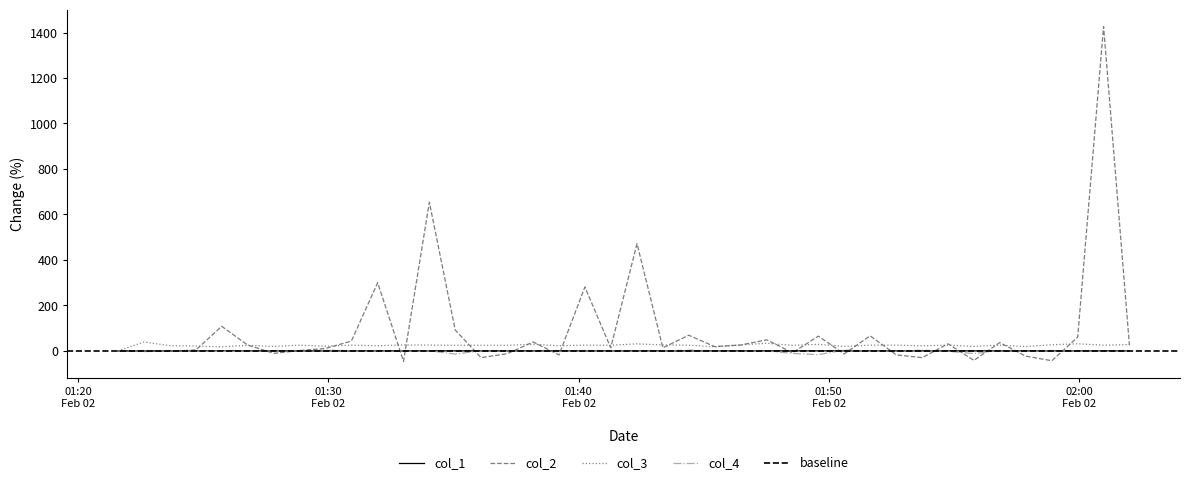

Which series has the widest spread of values?

col_2